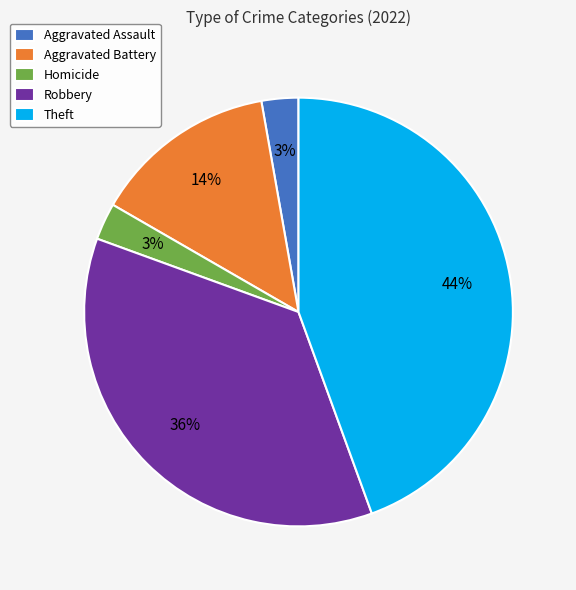

To the nearest percent, what is the combined percentage of Theft and Aggravated Battery?

58%